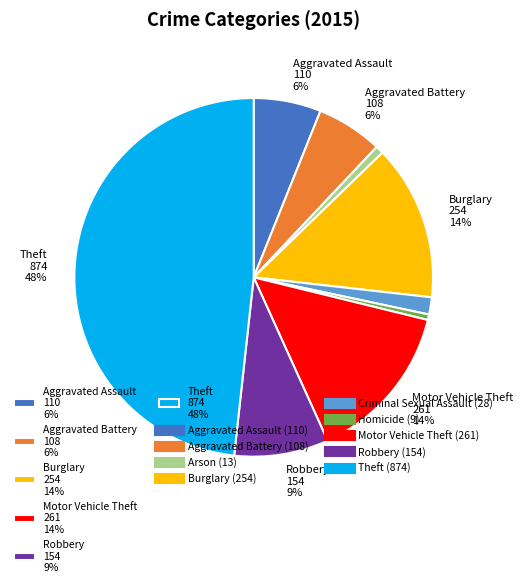

Does any single category account for the majority?

No